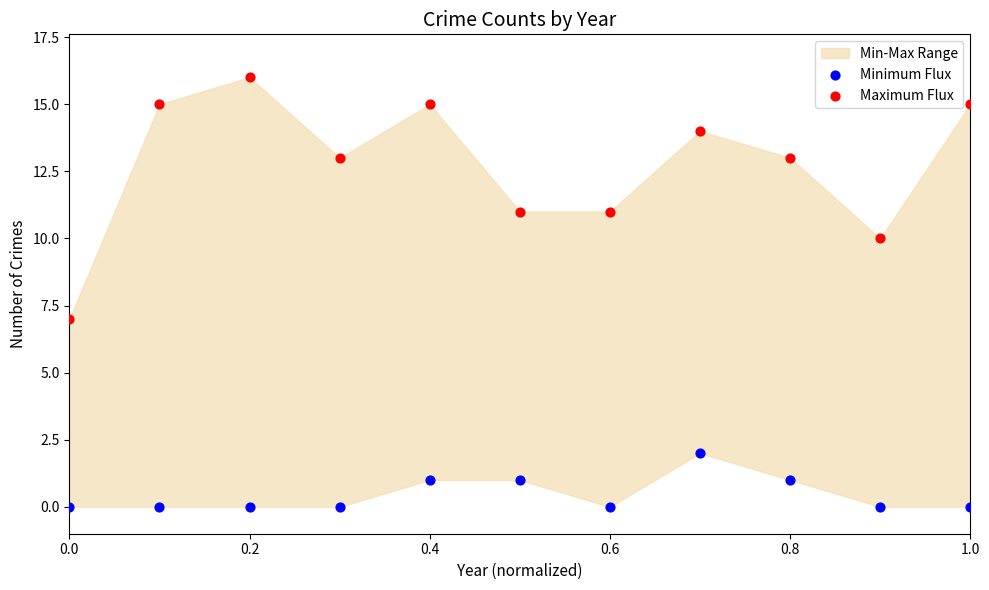

Across all series, what Y value is closest to 8?

7